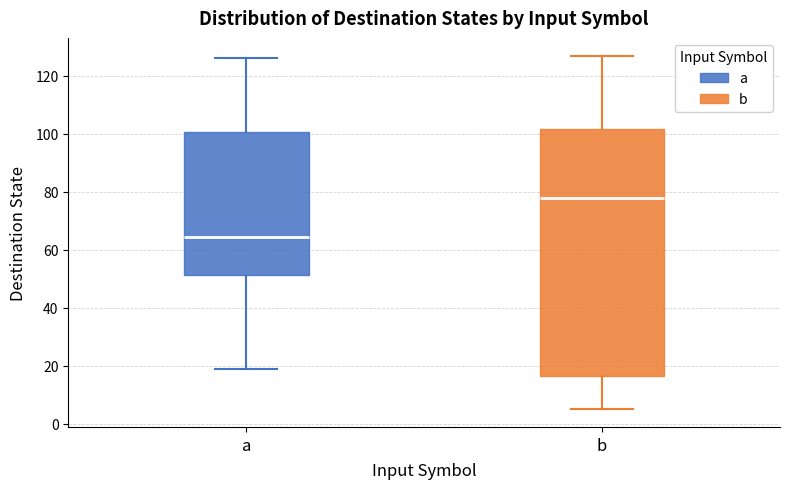

Reading left to right, transcribe this box plot: for each box, give where its median line is, the range the box spans, and where its two whiskers end, as read against the y-axis. The values are not printed on the chart, so give them approximately, as read against the axis.

a: median 64, box 52 to 100, whiskers 20 to 126
b: median 78, box 16 to 102, whiskers 6 to 128